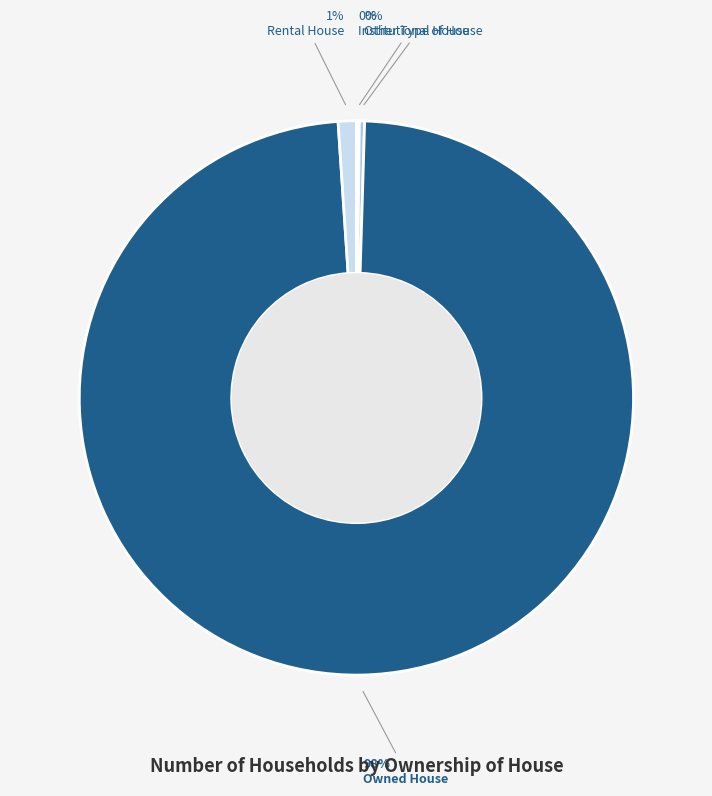

To the nearest percent, what is the difference between the largest and smallest slice percentages?

98%